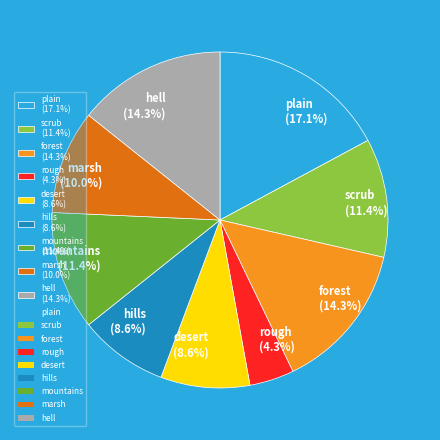

Which category has the biggest portion of the pie?

plain